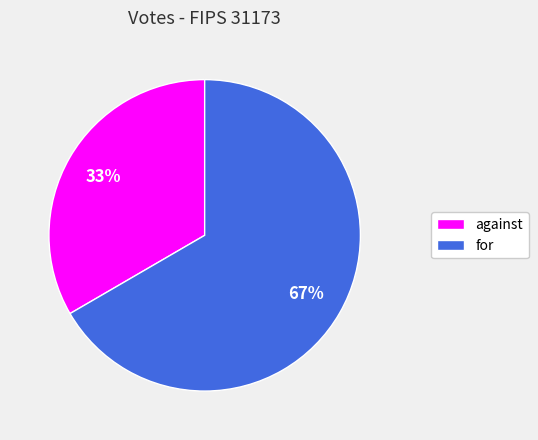

Does against account for over 50% of the chart?

No